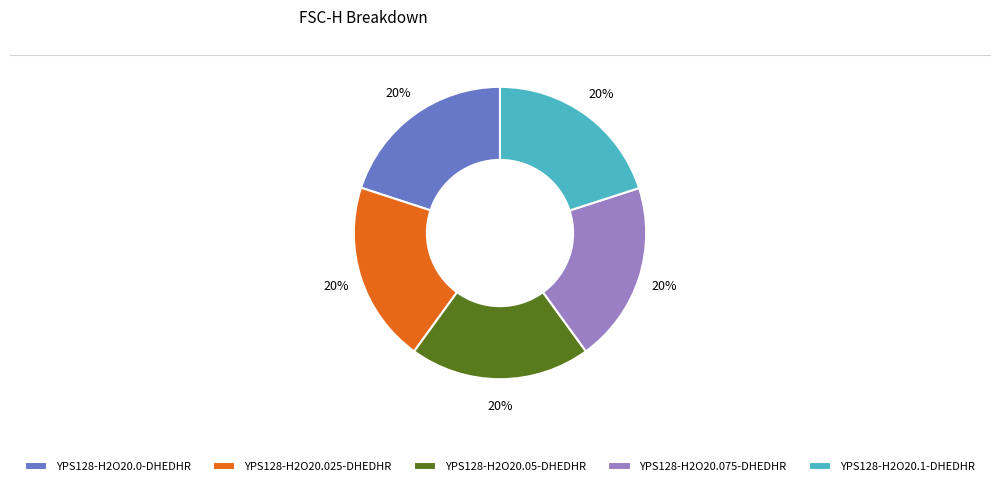

Approximately how many times larger is the value at YPS128-H2O20.075-DHEDHR compared to YPS128-H2O20.025-DHEDHR?

1.0